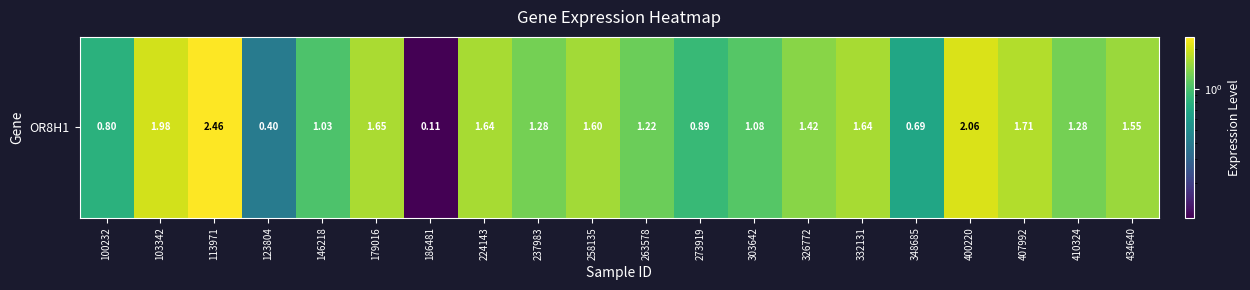

The value at 348685 is 0.7. True or false?

True